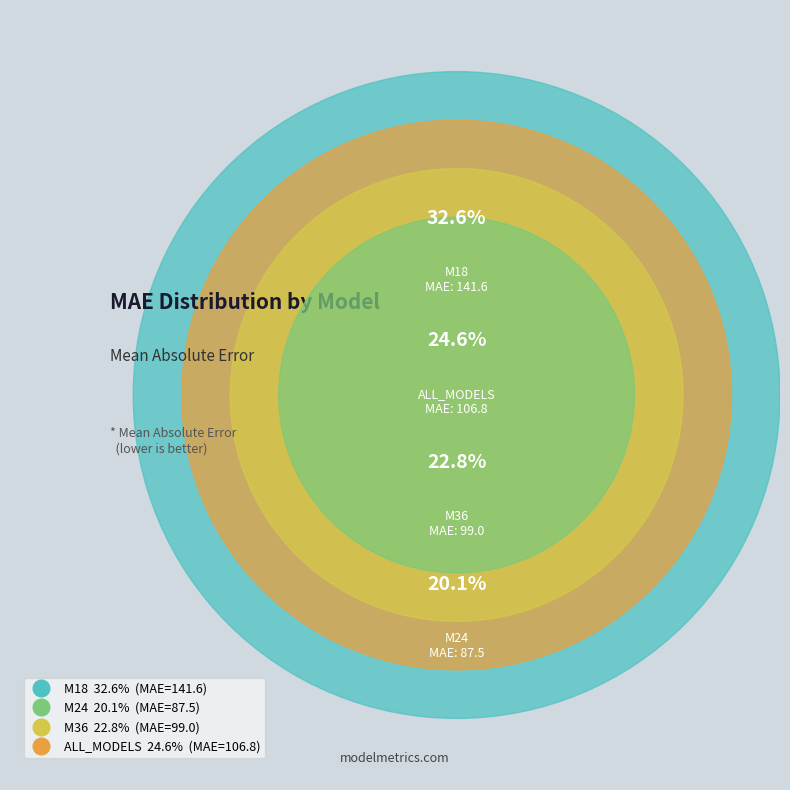

True or false: M36 accounts for 17% of the total.

False